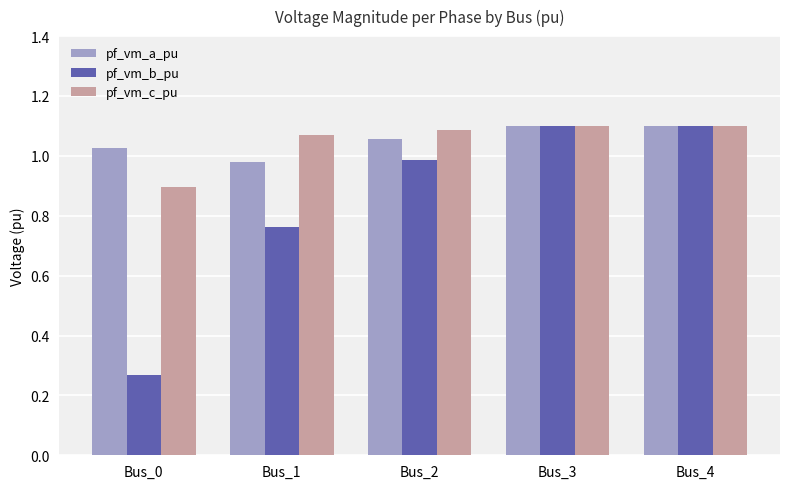

What is the sum of the pf_vm_a_pu values at Bus_4 and Bus_2?

2.2